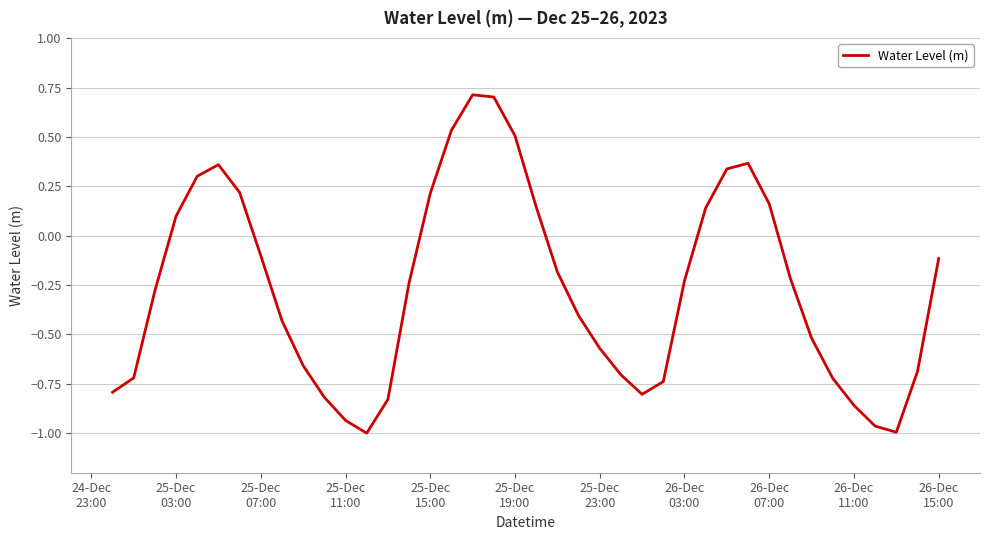

What is the difference between the maximum and minimum values?

1.7